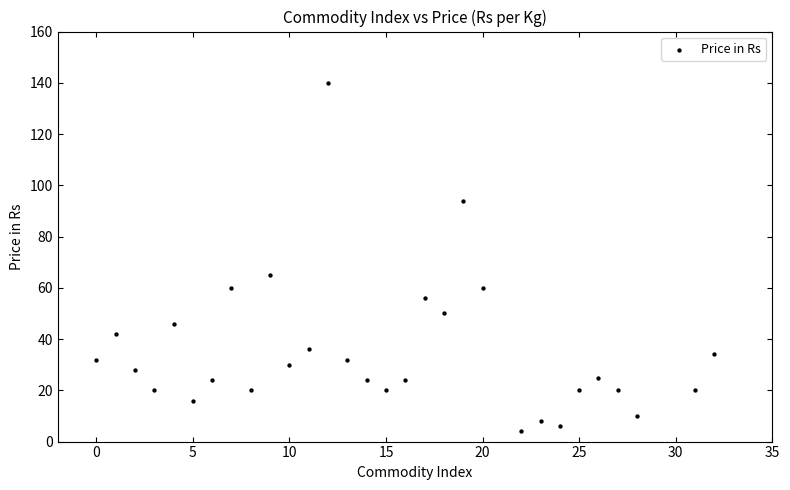

What Y value in the scatter plot is closest to 72?

65